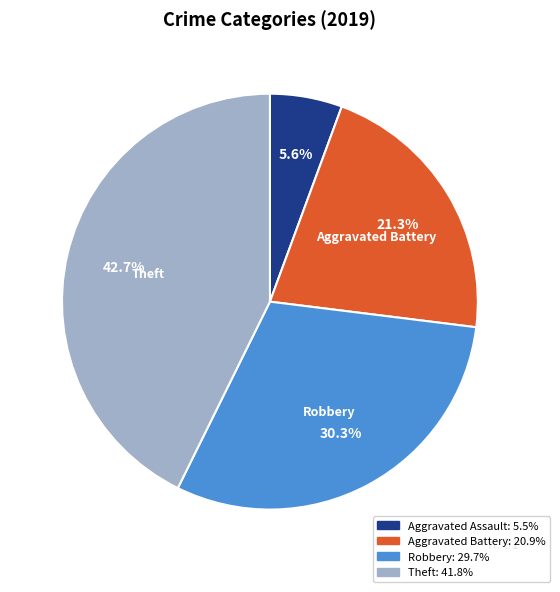

To the nearest percent, what is the difference between the largest and smallest slice percentages?

37%